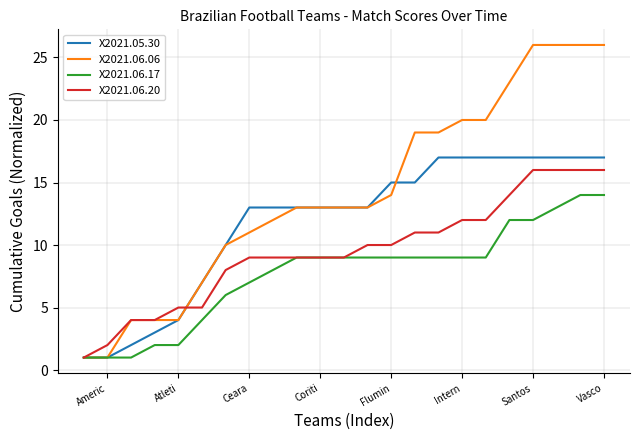

Does the chart display data point markers on the line(s)?

No